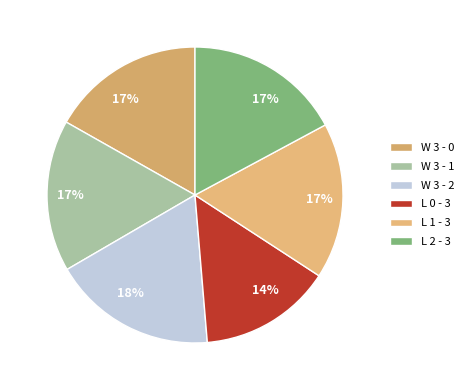

What is the change in value from L 0 - 3 to L 2 - 3?

+0.1